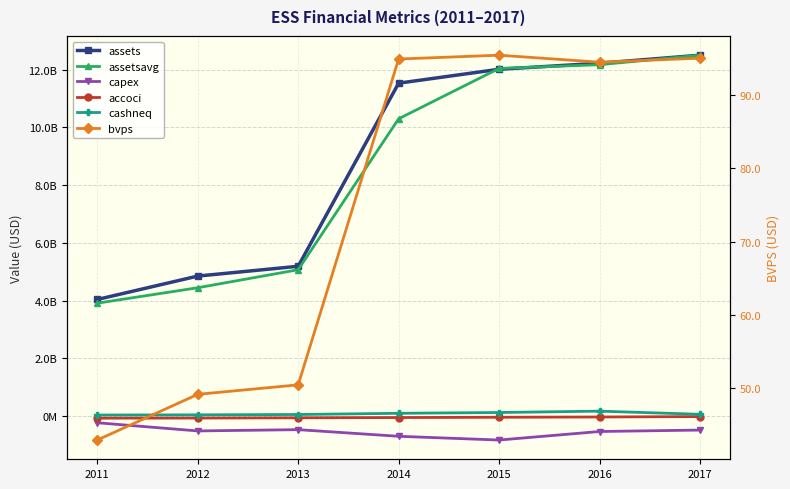

True or false: accoci and capex intersect in this chart.

False